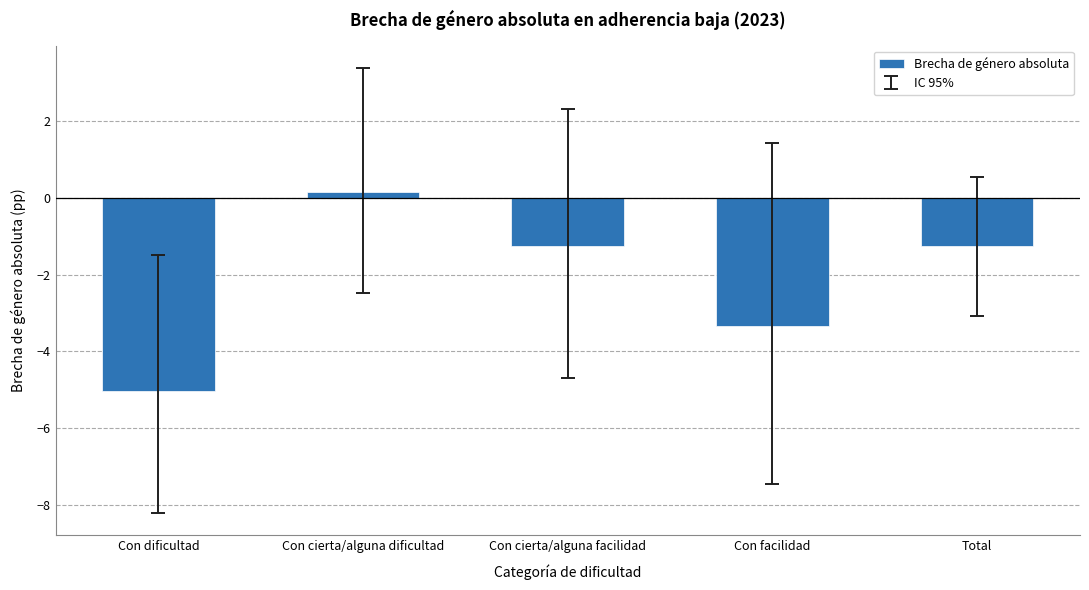

What is the greatest value displayed?

0.2